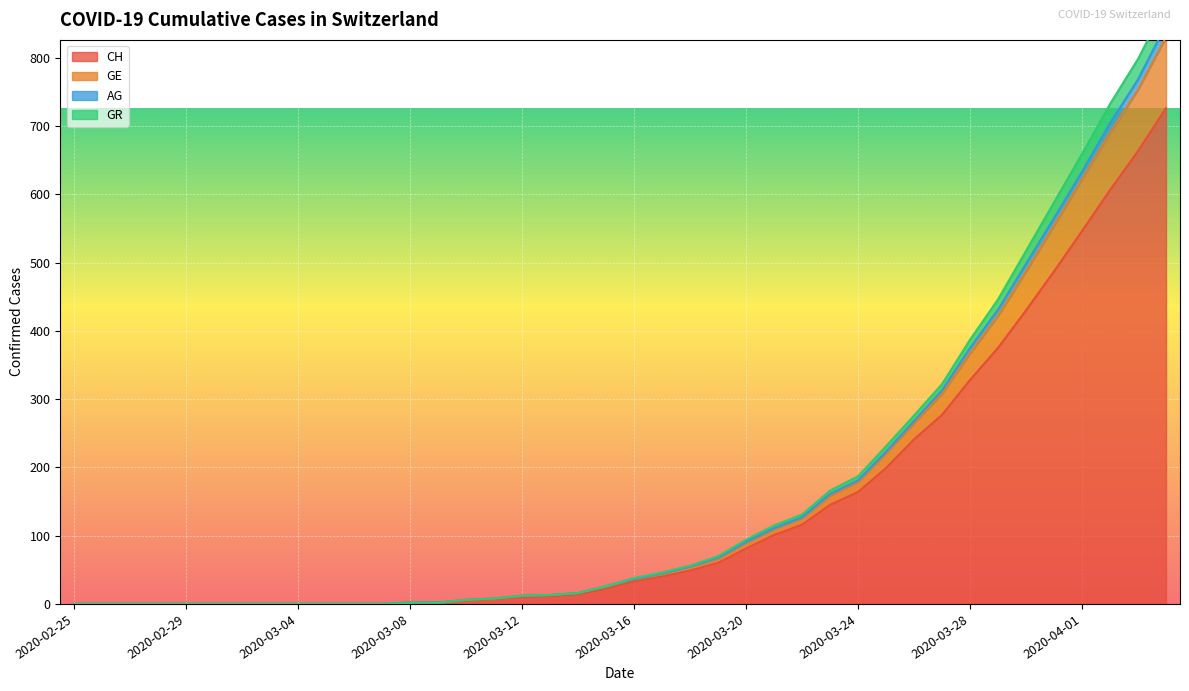

Which has a higher value, 2020-03-02 or 2020-03-31?

2020-03-31